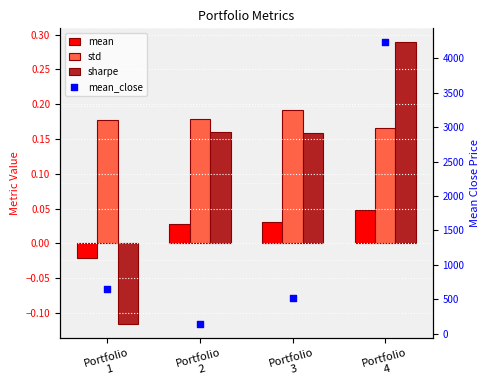

At which category is the sum across all series the highest?

Portfolio
4